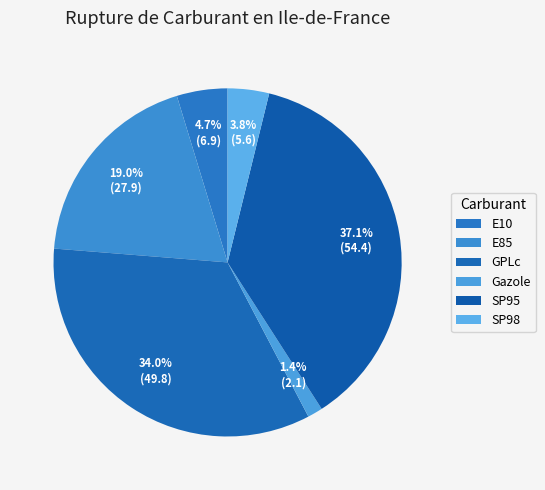

What is the largest slice in the pie chart?

SP95